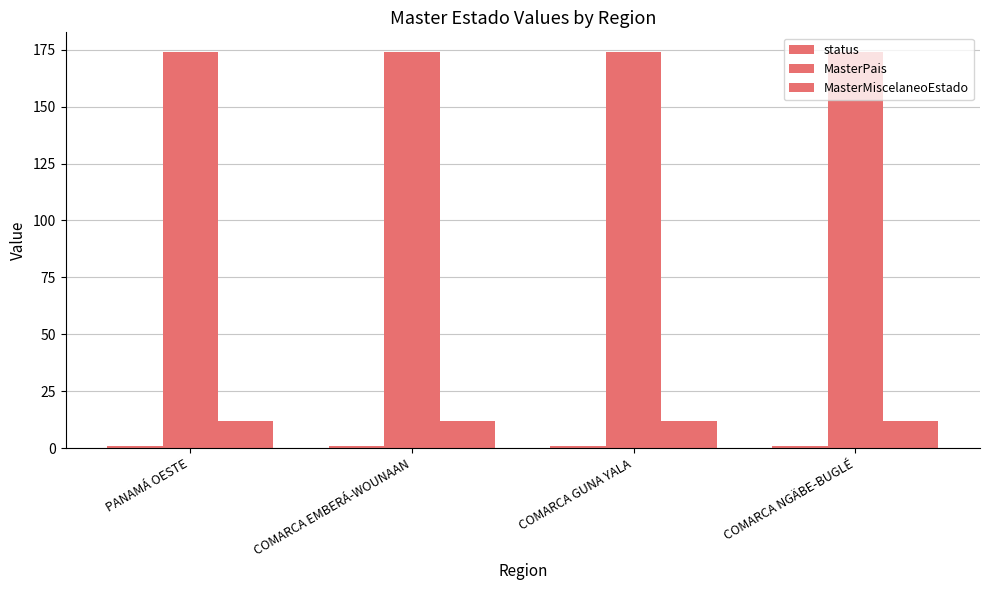

Count the number of data series in this chart.

3